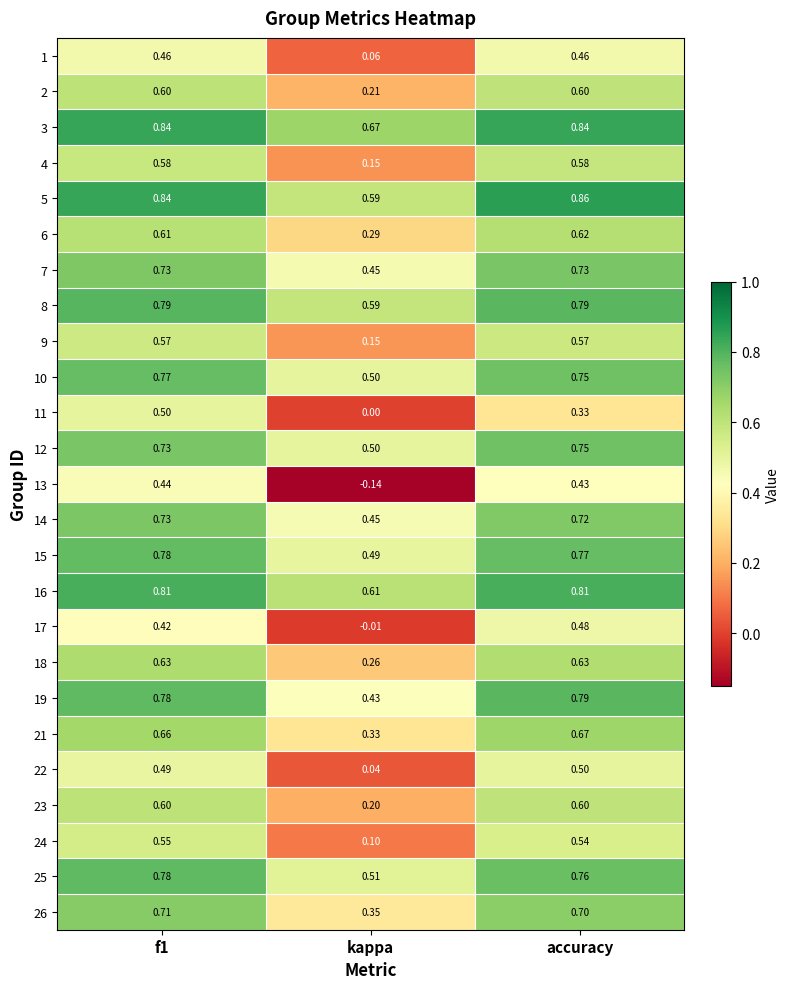

At which category is the sum across all series the highest?

f1